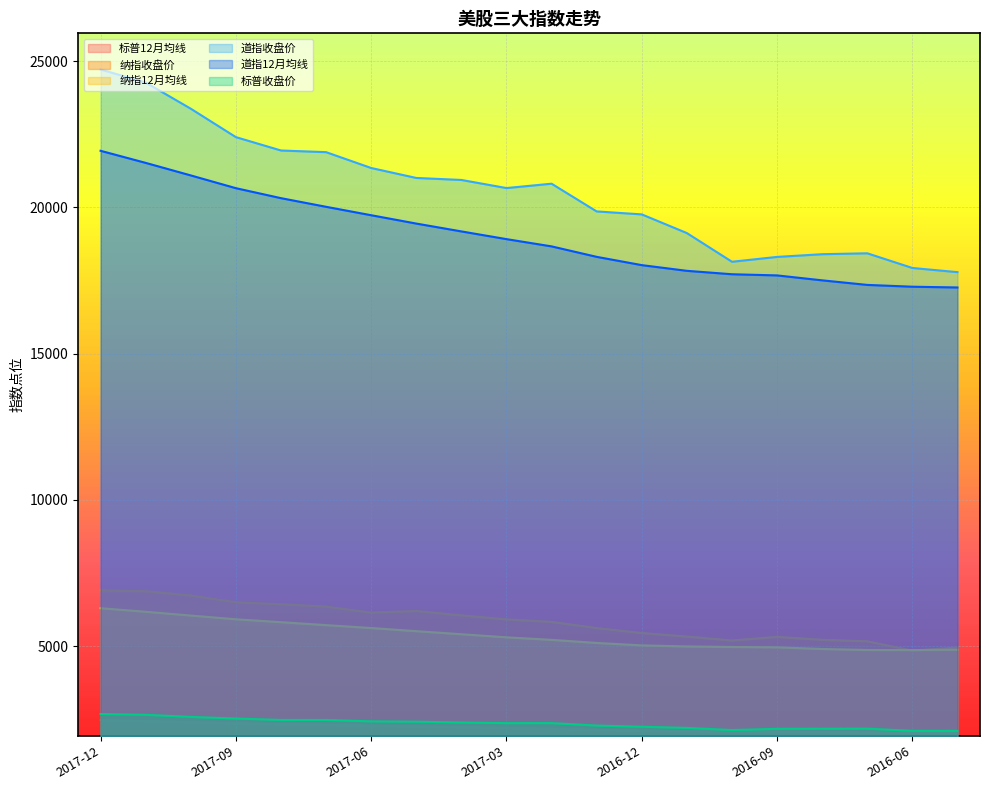

Does the chart display data point markers on the line(s)?

No